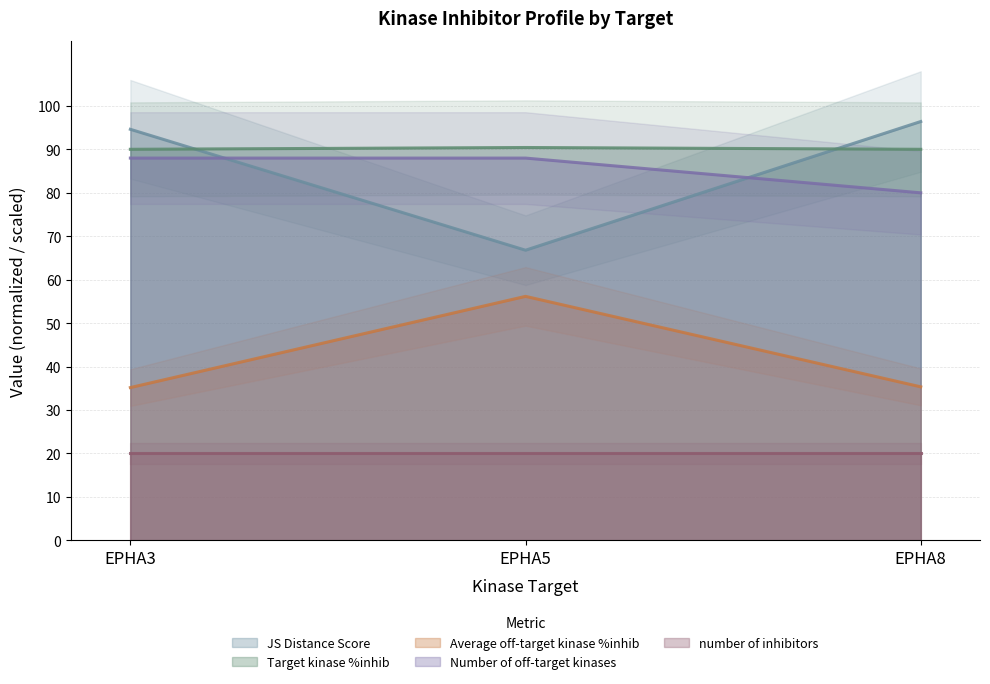

What is the lowest value of the JS Distance Score series?

66.8